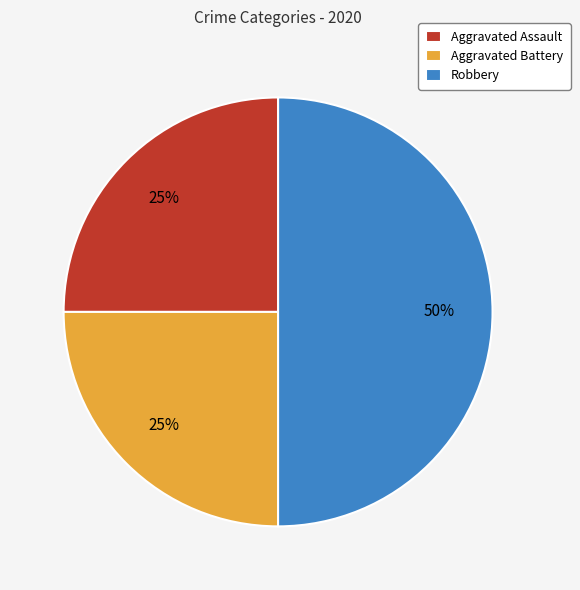

True or false: Robbery accounts for 42% of the total.

False